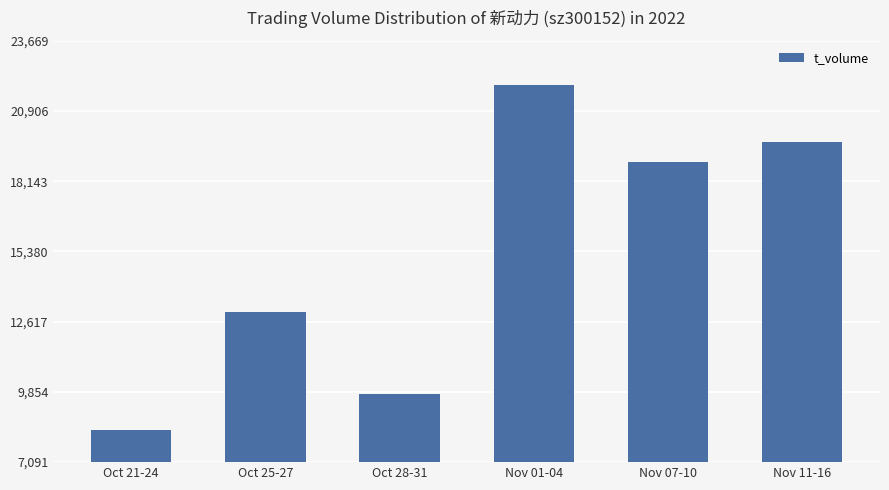

Is it true that the value at Nov 11-16 is 26727?

False